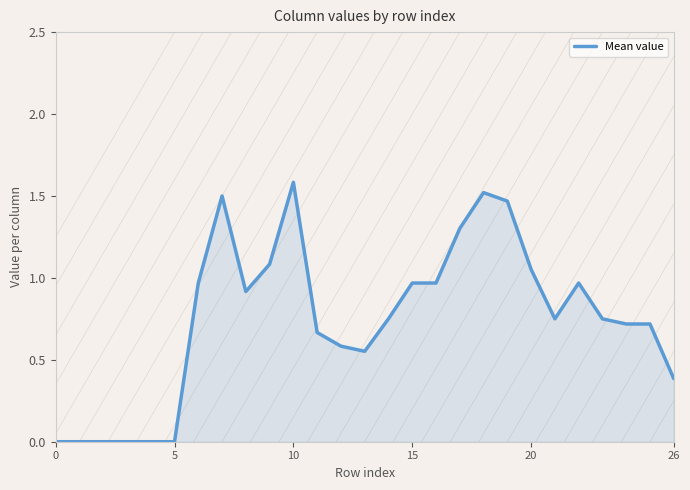

What is the maximum value shown in the chart?

1.6